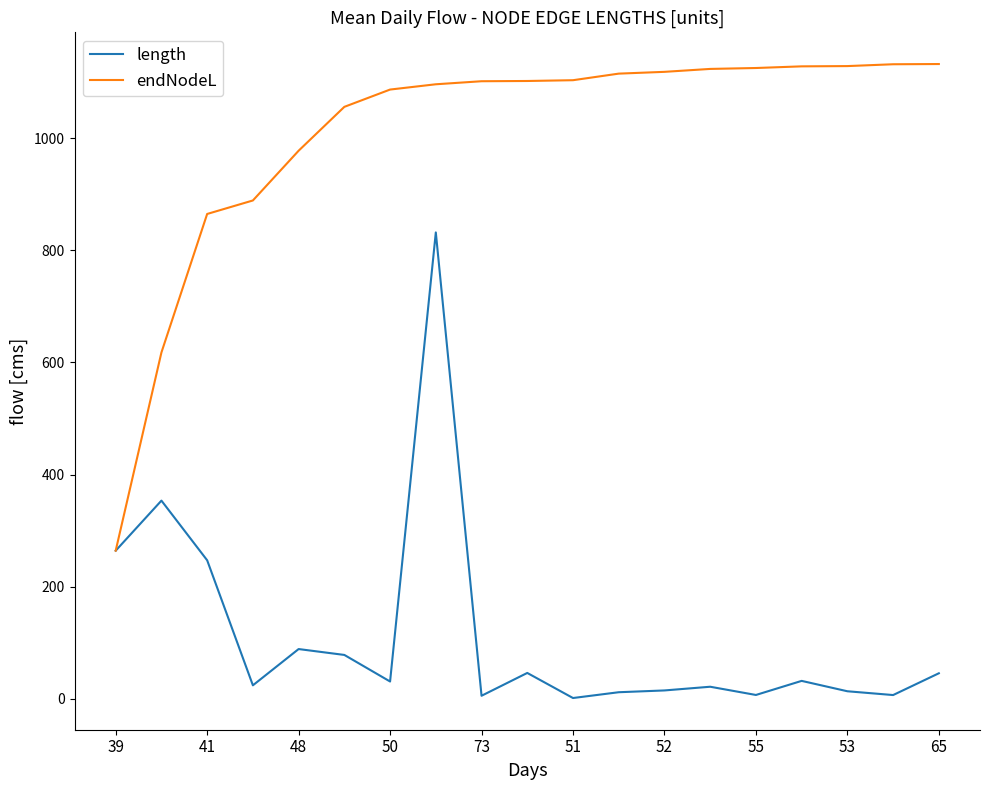

Rank the series by their maximum value, from lowest to highest.

length, endNodeL